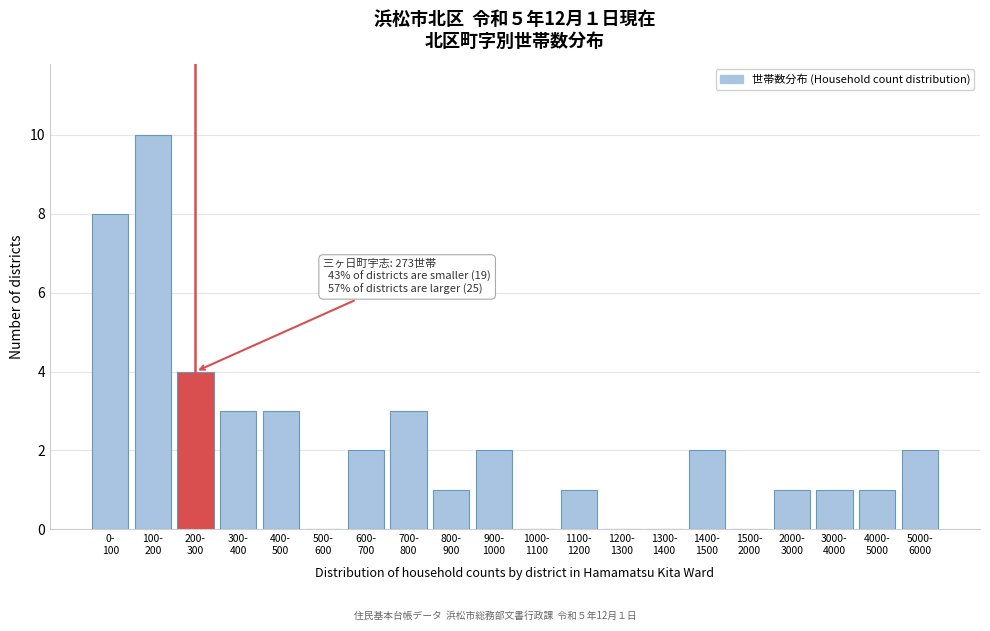

What is the sum of all values?

44